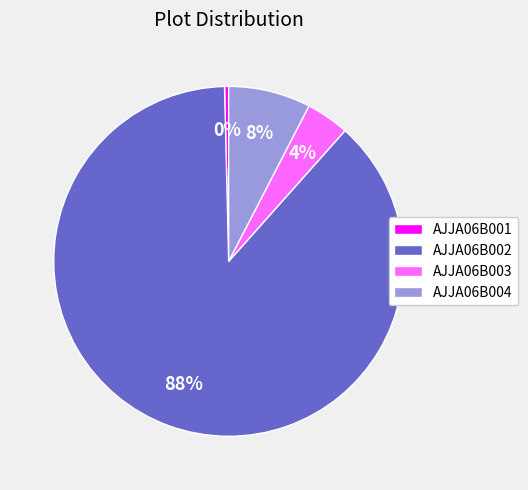

Is it true that AJJA06B002 is 88% of the pie?

True